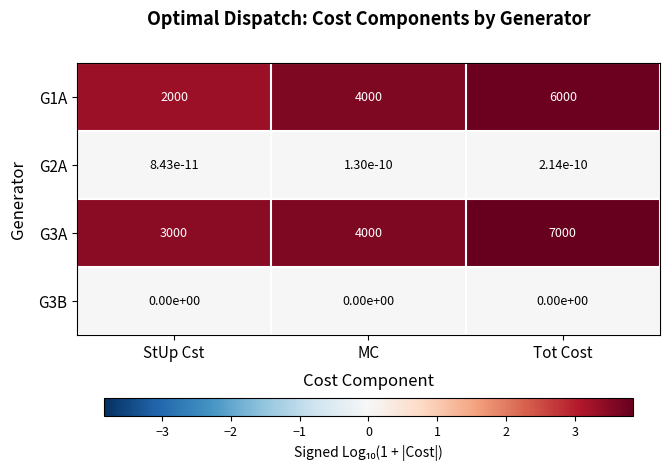

At which category is the sum across all series the highest?

Tot Cost